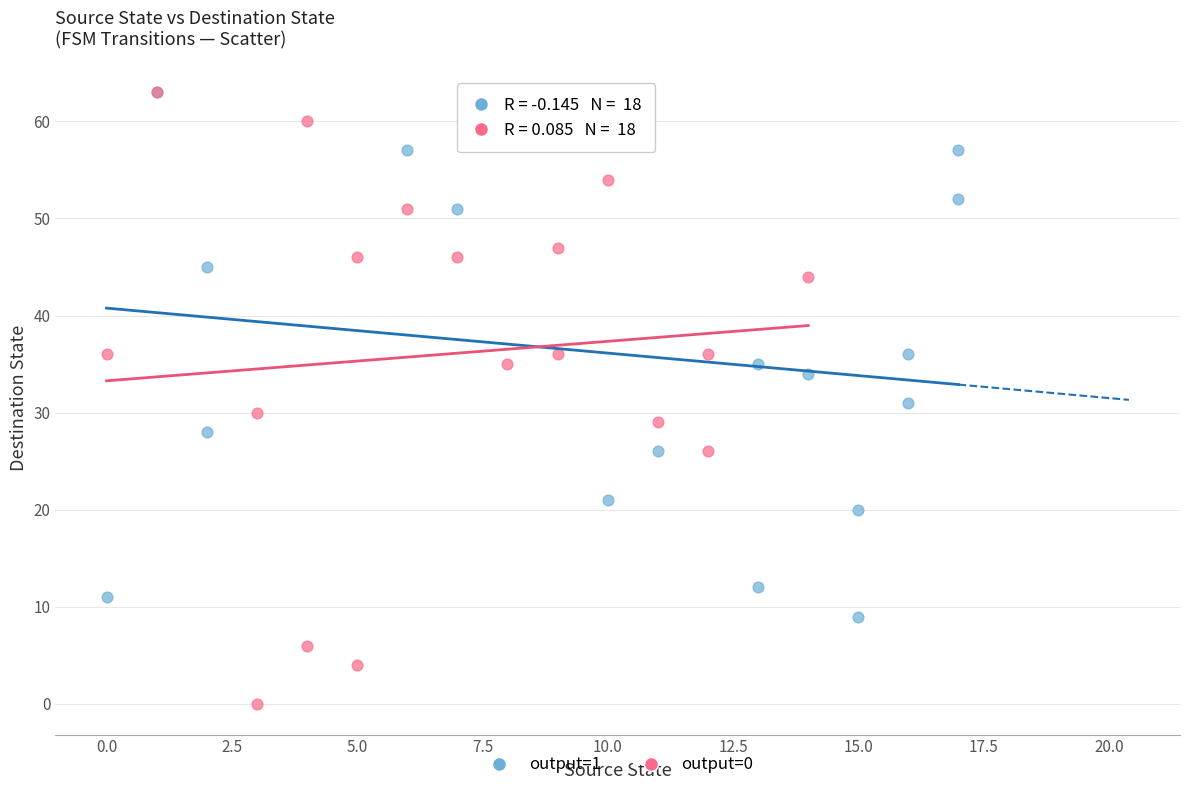

What are all the series names shown in the legend?

output=1, output=0